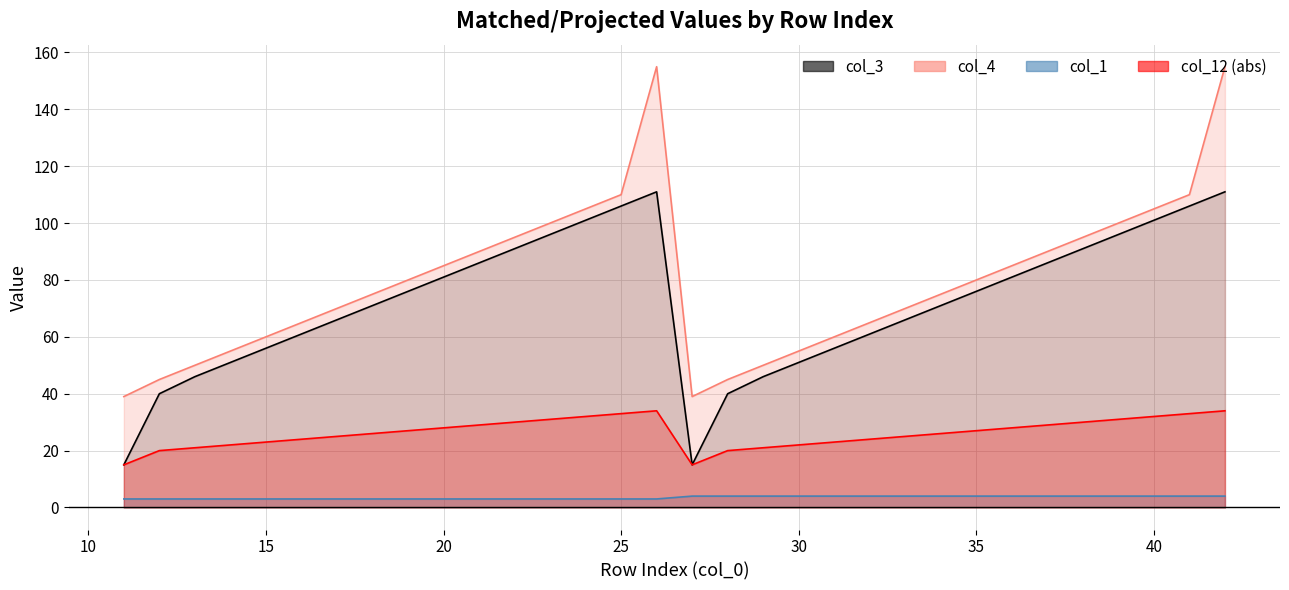

Rank the series by their maximum value, from lowest to highest.

col_1, col_12, col_3, col_4